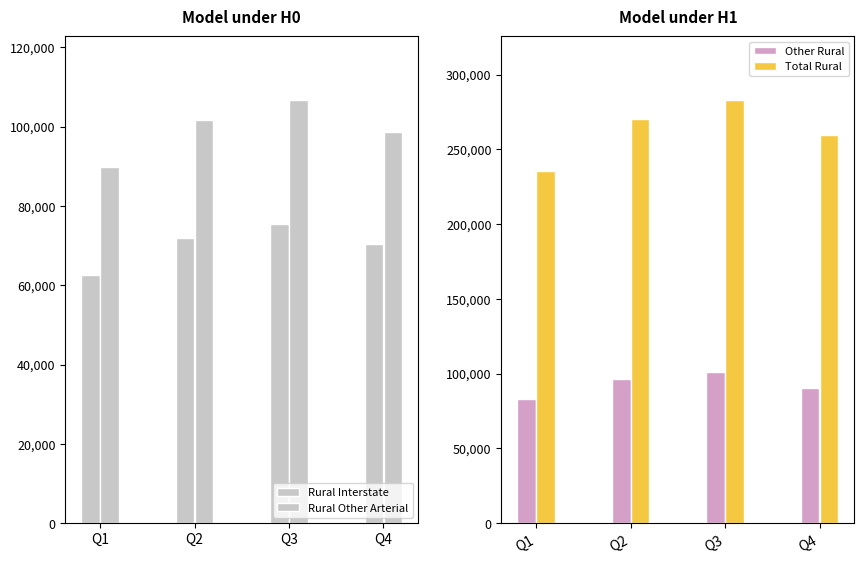

Which category has the lowest value across all series?

Q1